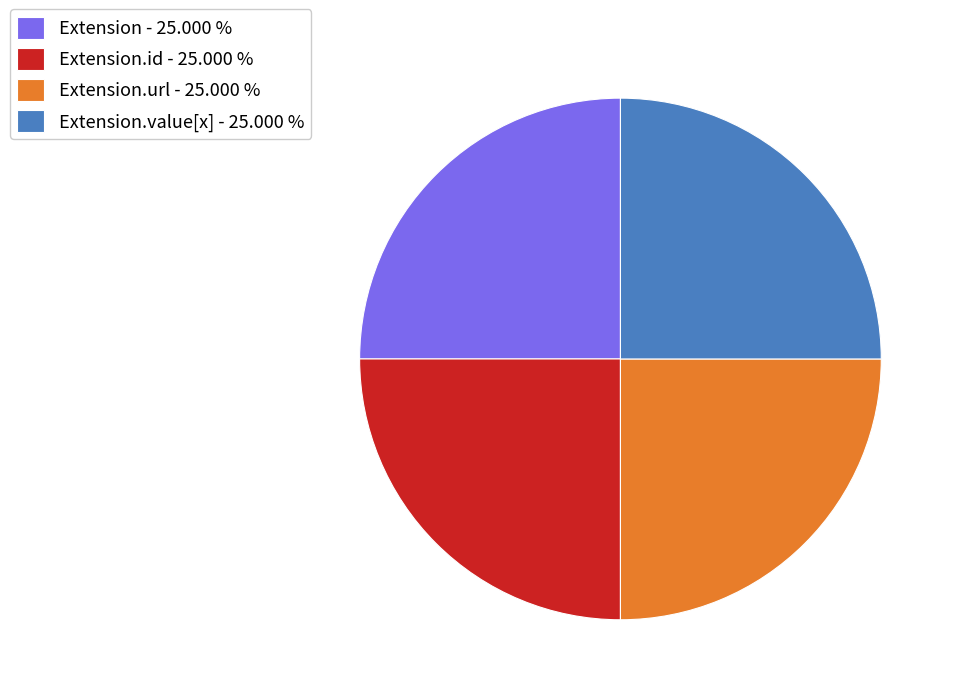

Count the number of slices in the pie.

4